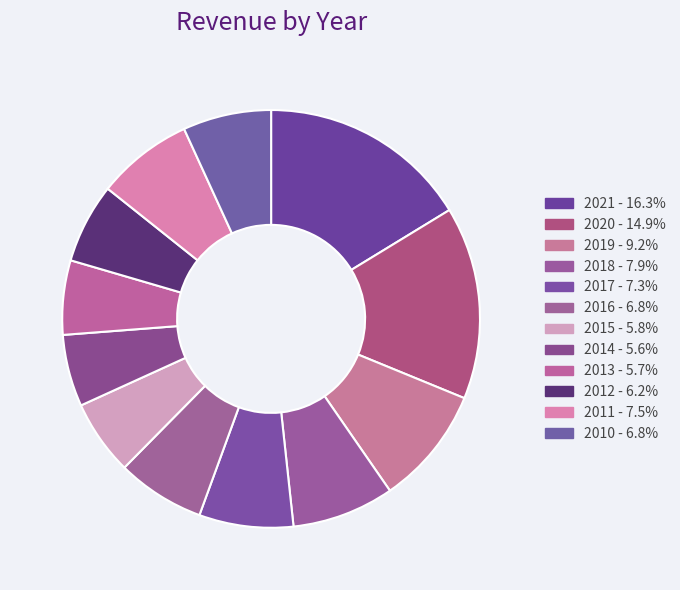

How many segments does this pie chart have?

12